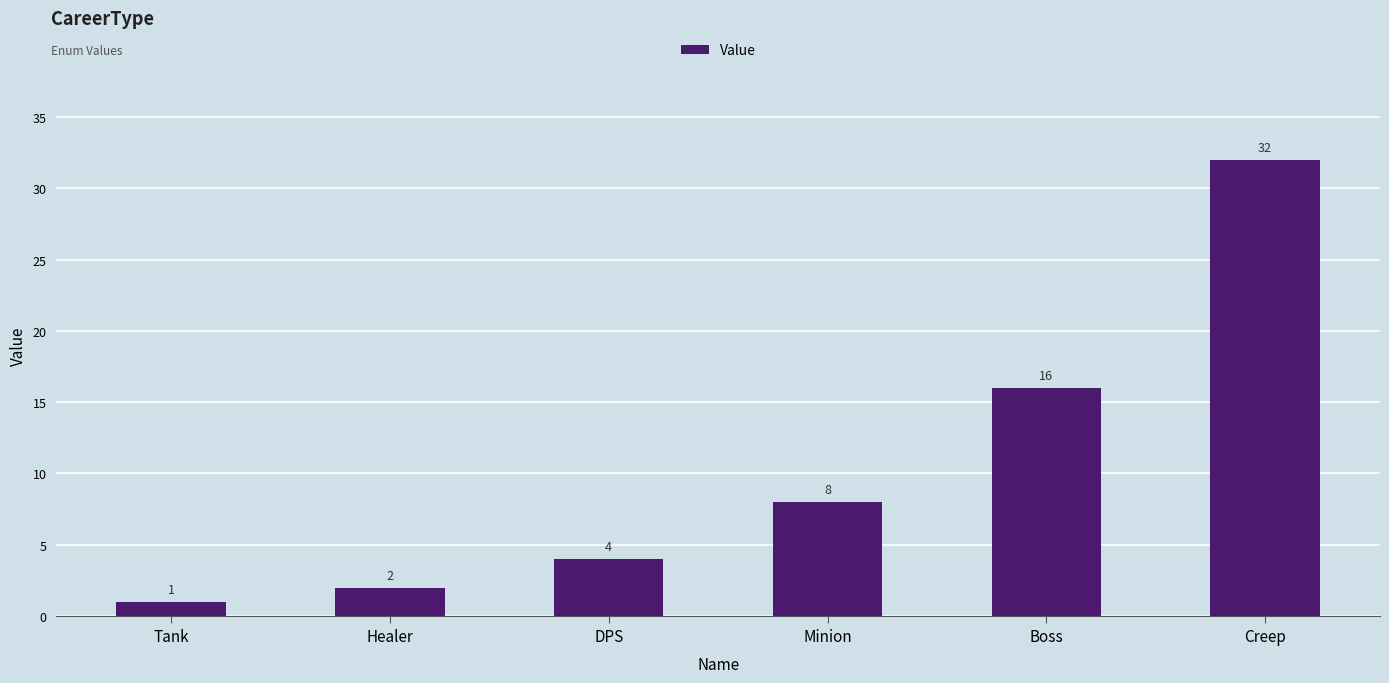

What is the value of the 5th bar from the left?

16